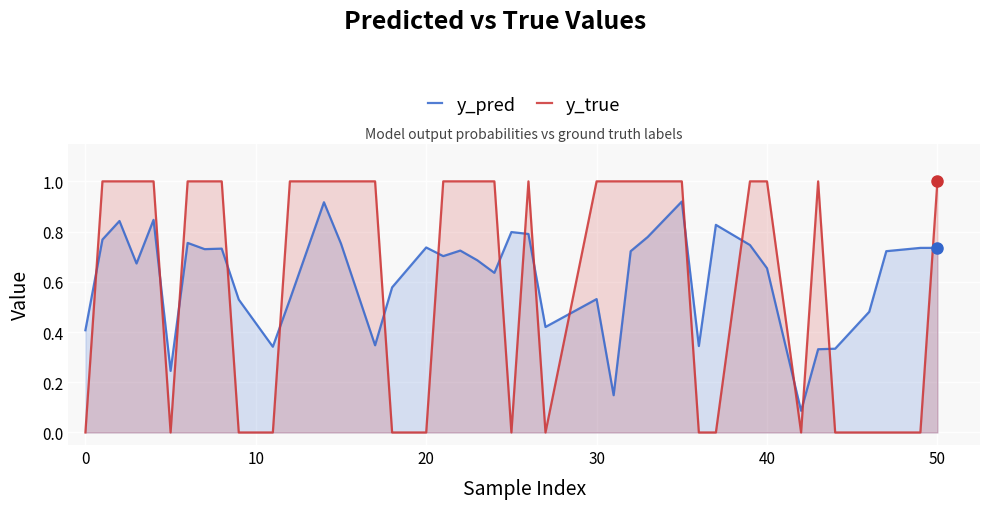

What is the average value of the y_true series?

0.6